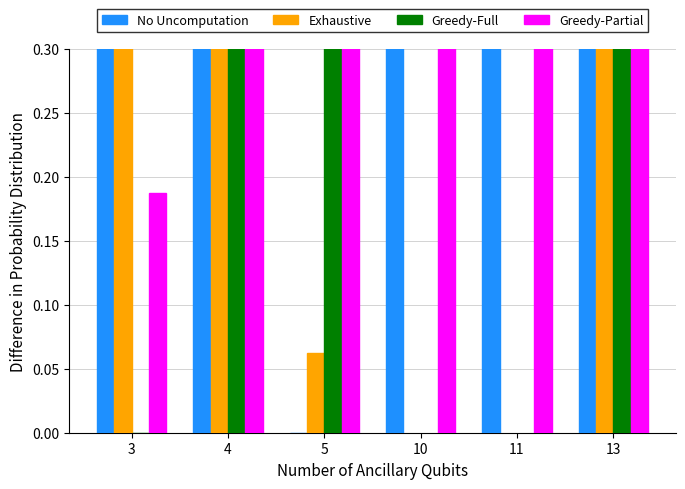

What is the sum of all No Uncomputation values?

3.8